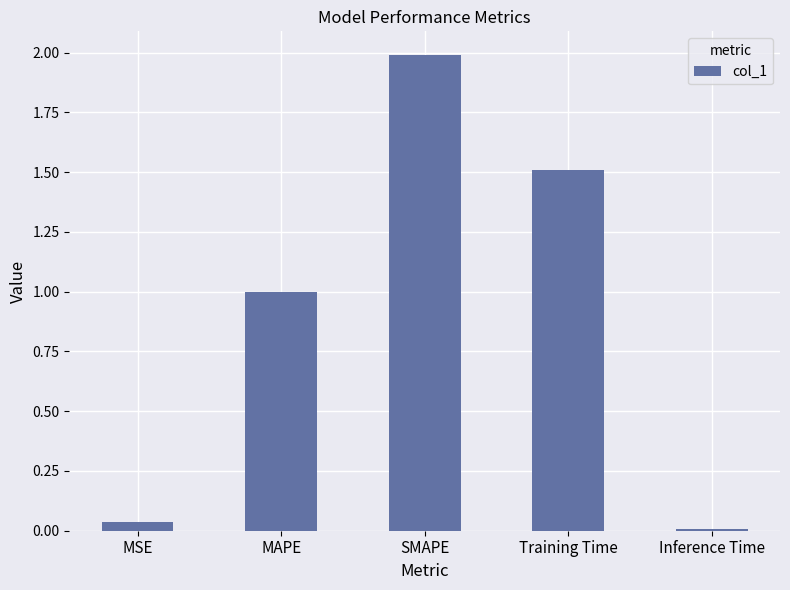

What is the label of the 3rd bar from the right?

SMAPE